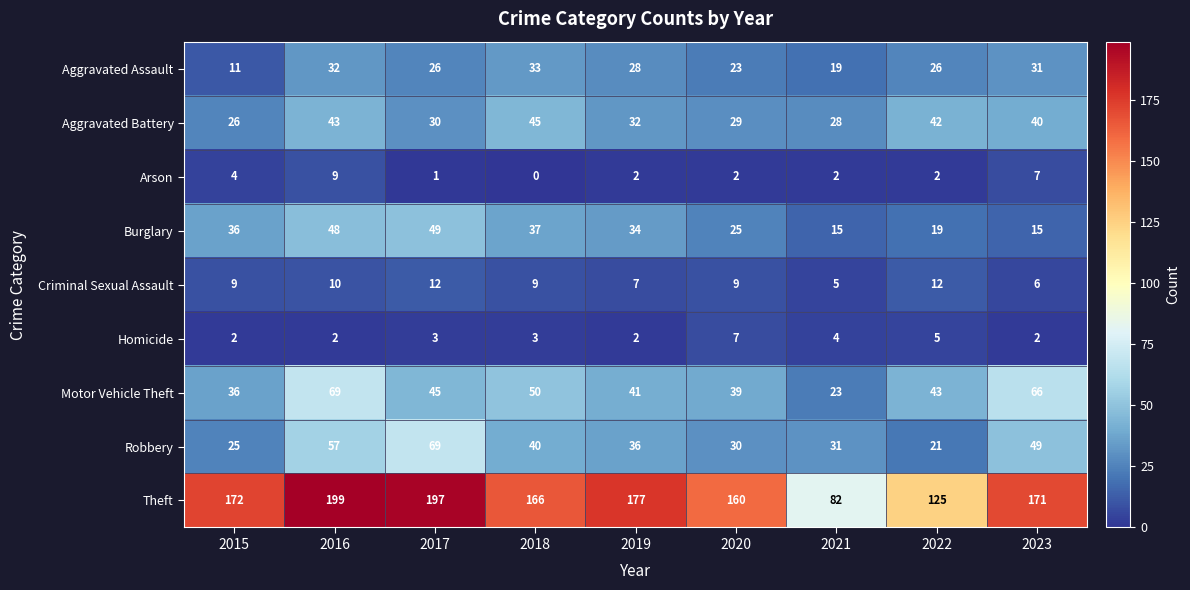

At which category does the chart reach its minimum across all series?

2018